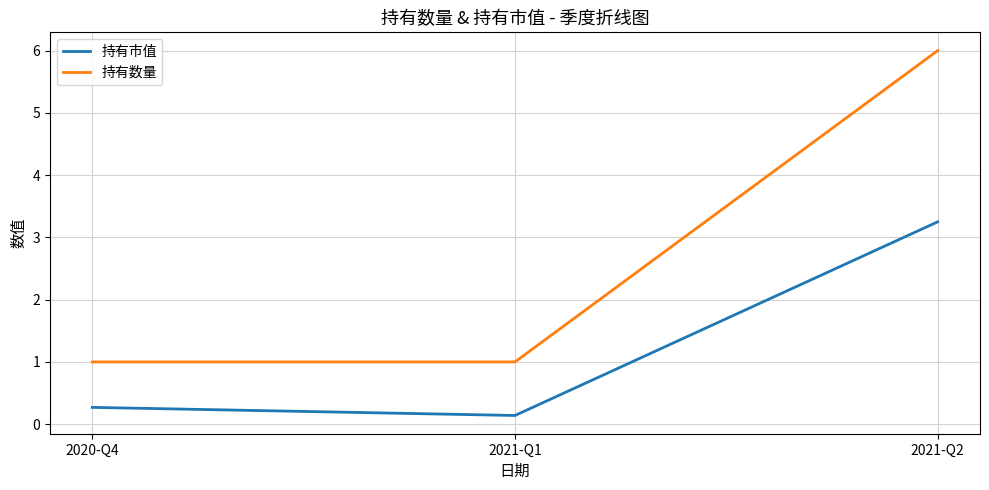

At which label does 持有市值 reach its peak?

2021-Q2